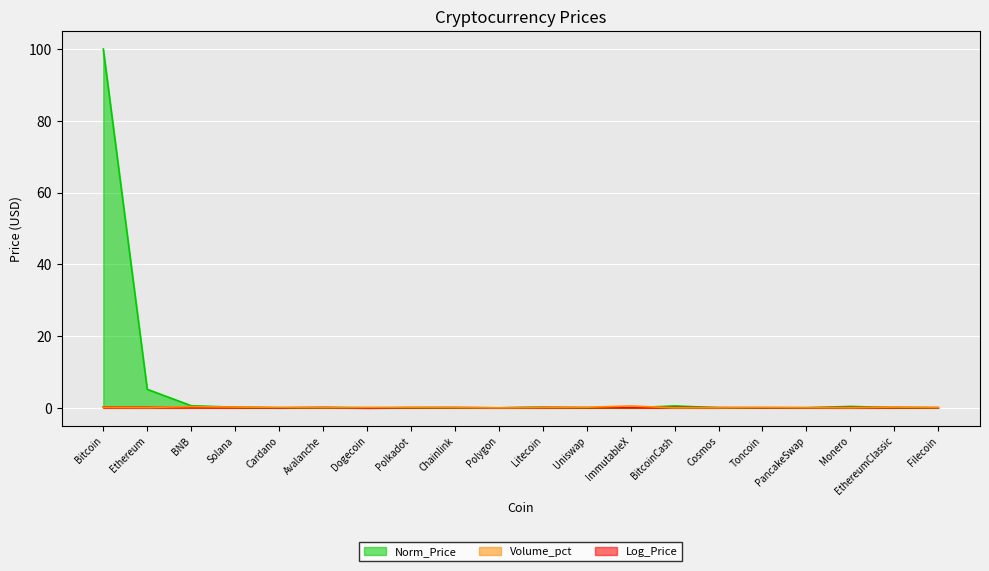

Count the number of categories in the chart.

20